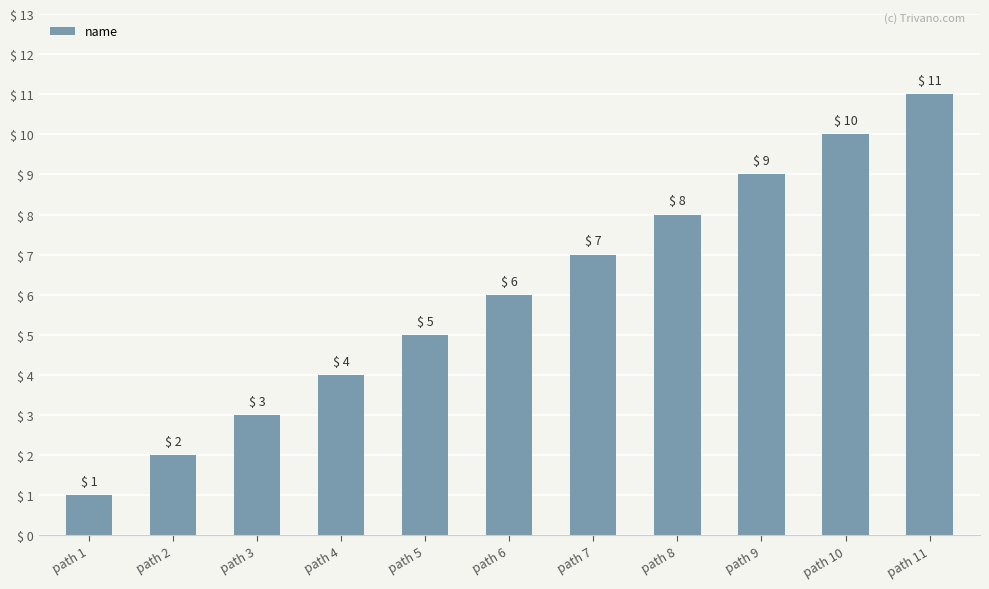

Are the bars horizontal?

No